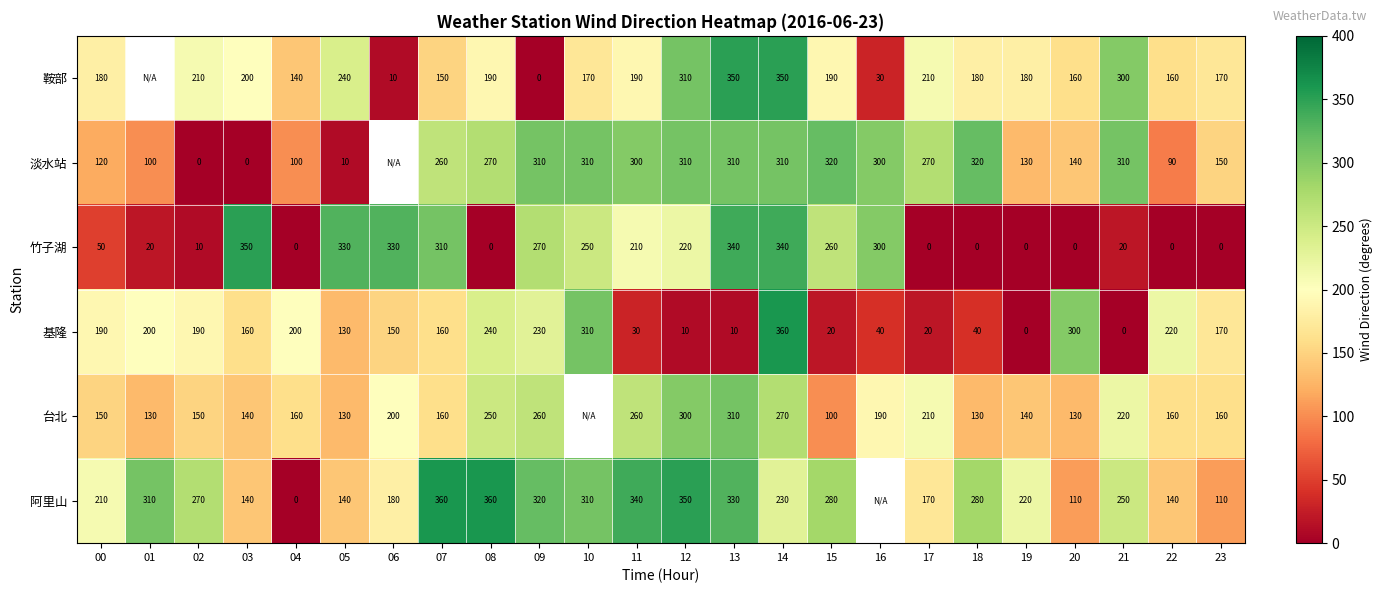

At which label does 基隆 reach its peak?

14